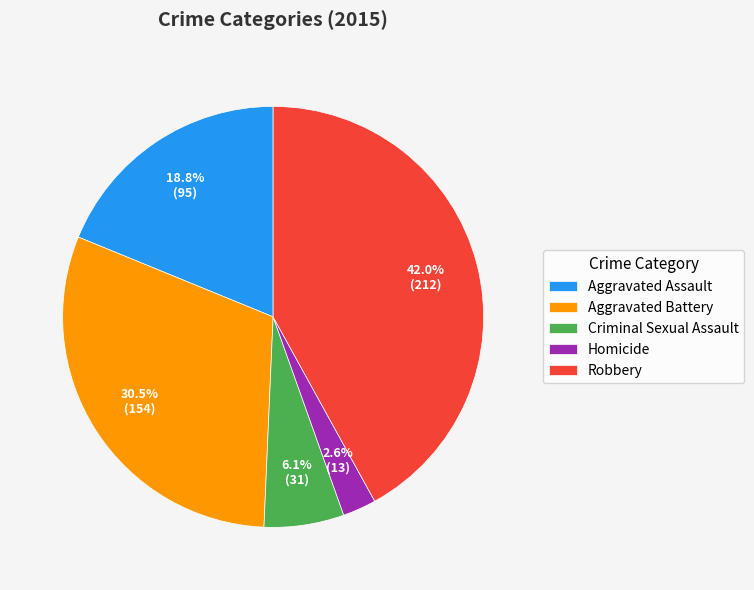

The Robbery slice represents 42% of the pie. True or false?

True